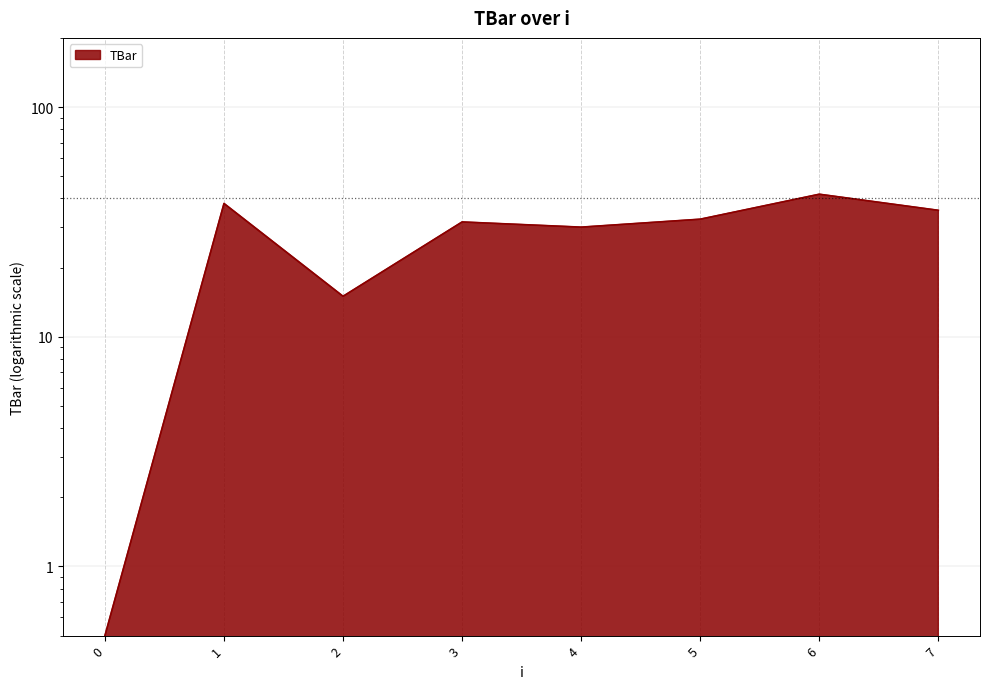

List the labels in order of value, largest first.

6, 1, 7, 5, 3, 4, 2, 0